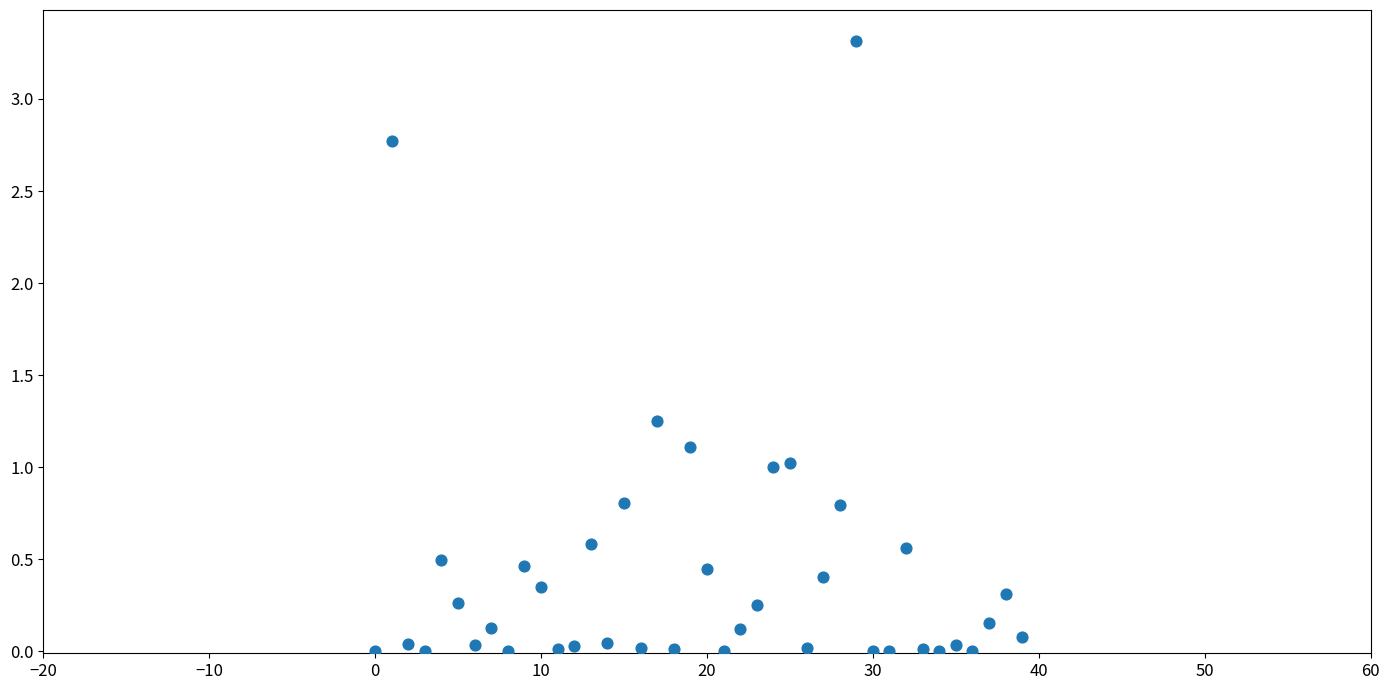

What is the range of Y values (max minus min)?

3.3